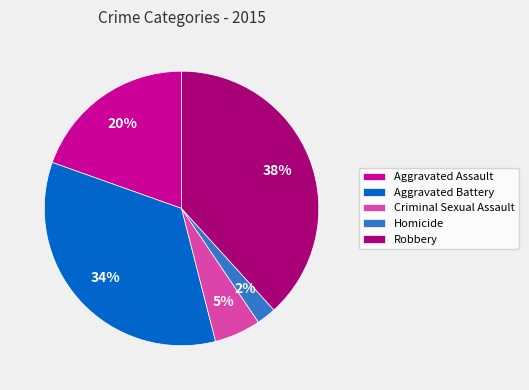

True or false: Aggravated Battery accounts for 34% of the total.

True